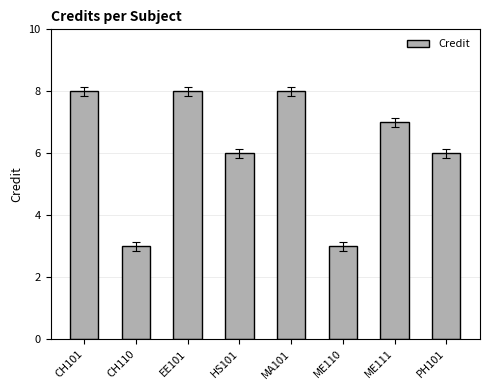

How many series are shown in this chart?

1